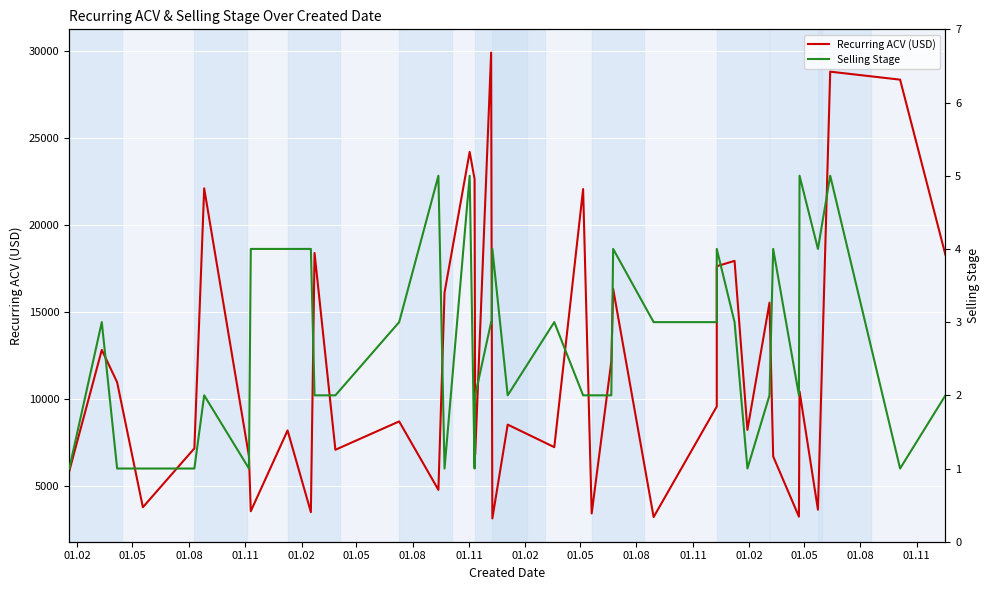

At how many categories does at least one series exceed 10300?

19